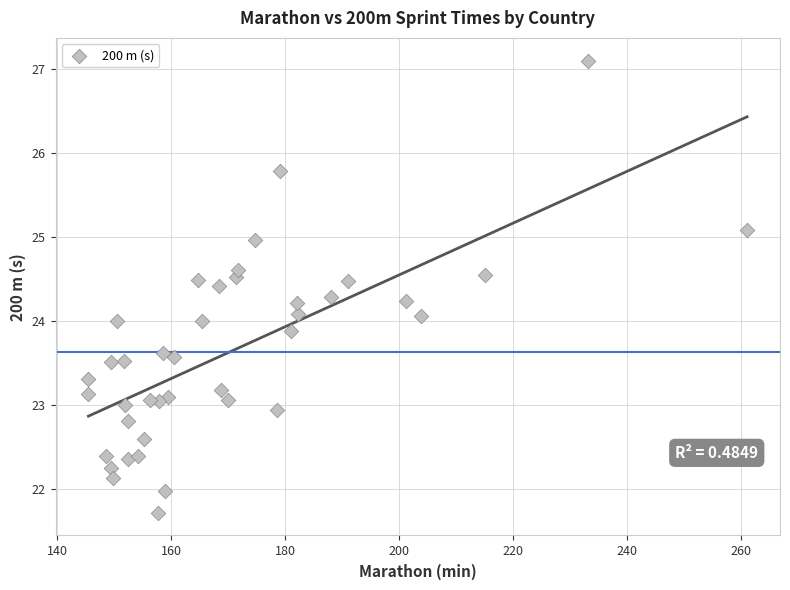

What is the range of X values (max minus min)?

115.7